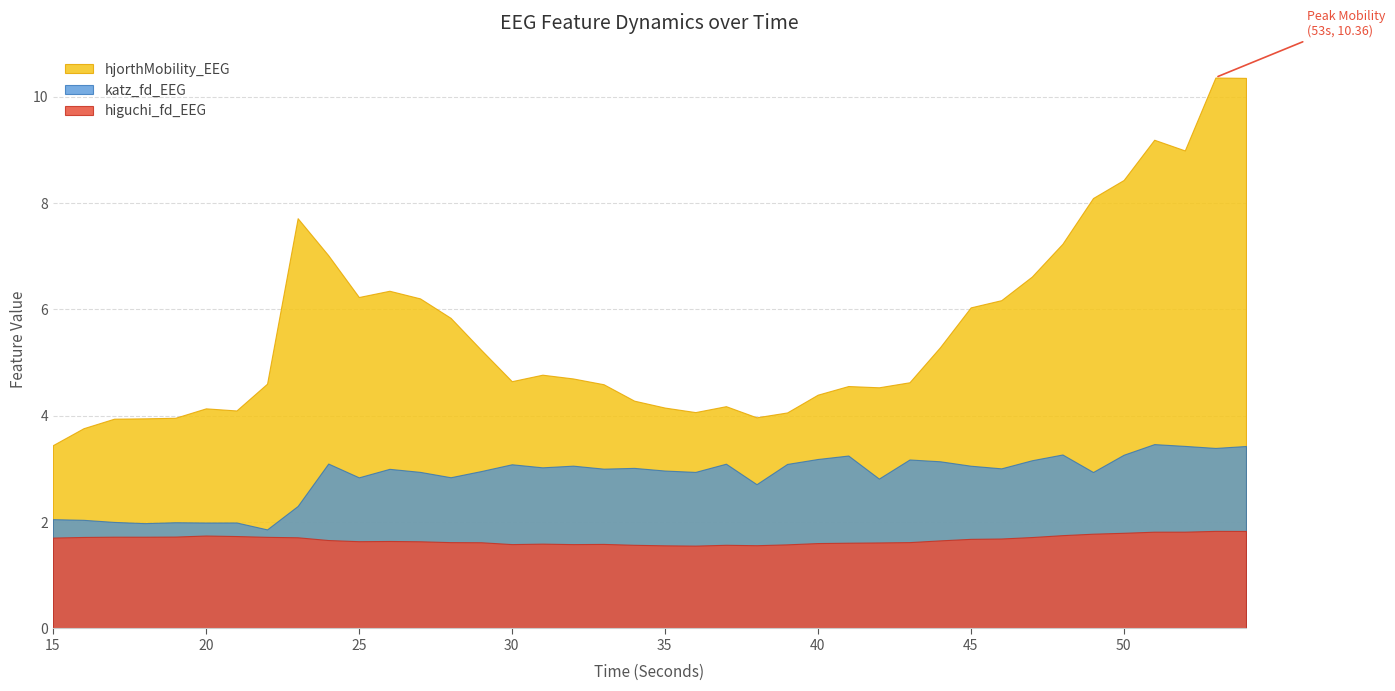

What is the difference between the maximum and minimum values in the hjorthMobility_EEG series?

6.9